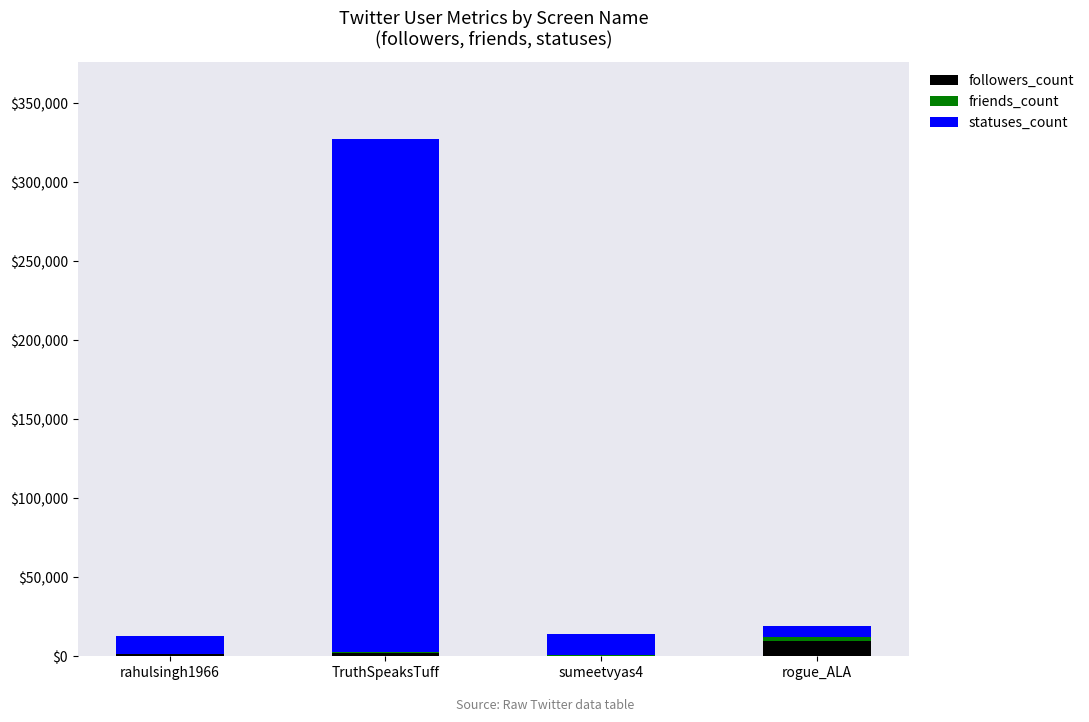

Does the chart contain stacked bars?

Yes